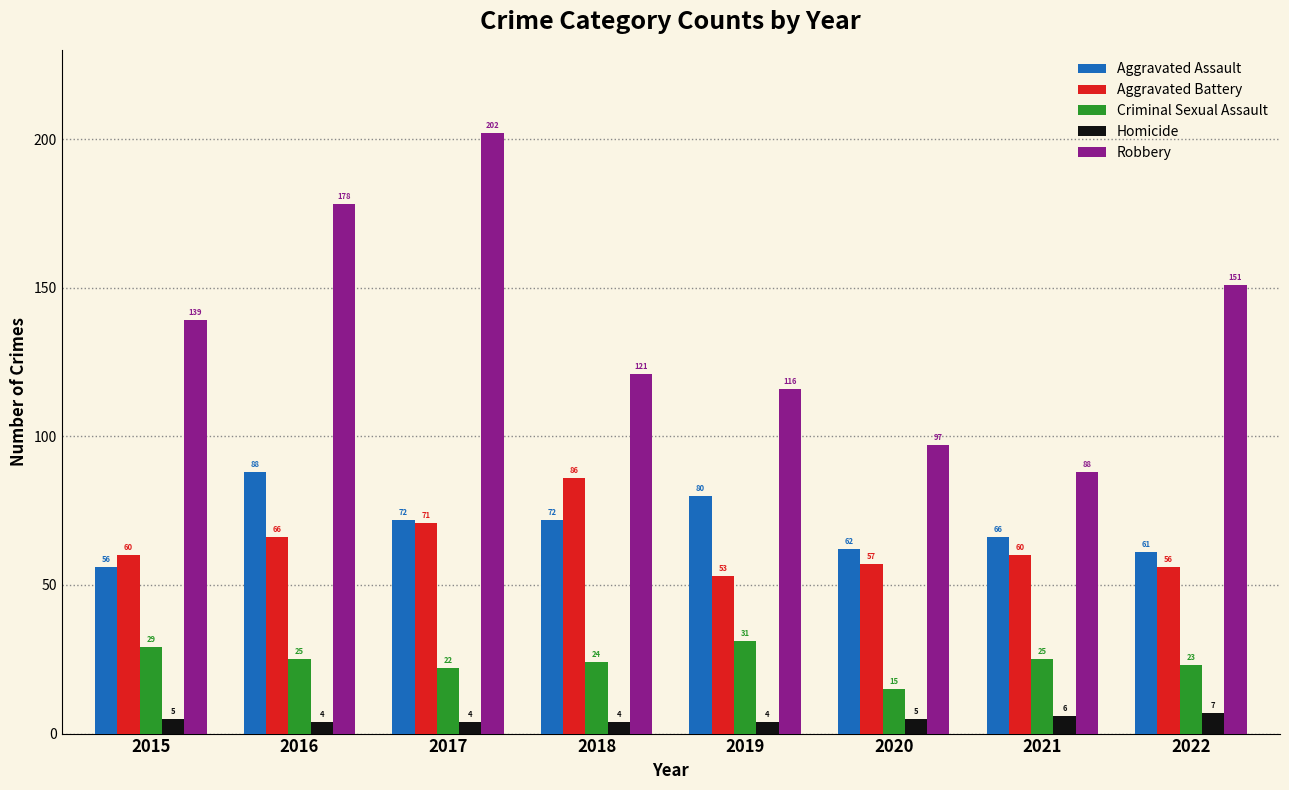

What is the sum of the Homicide values at 2021 and 2022?

13